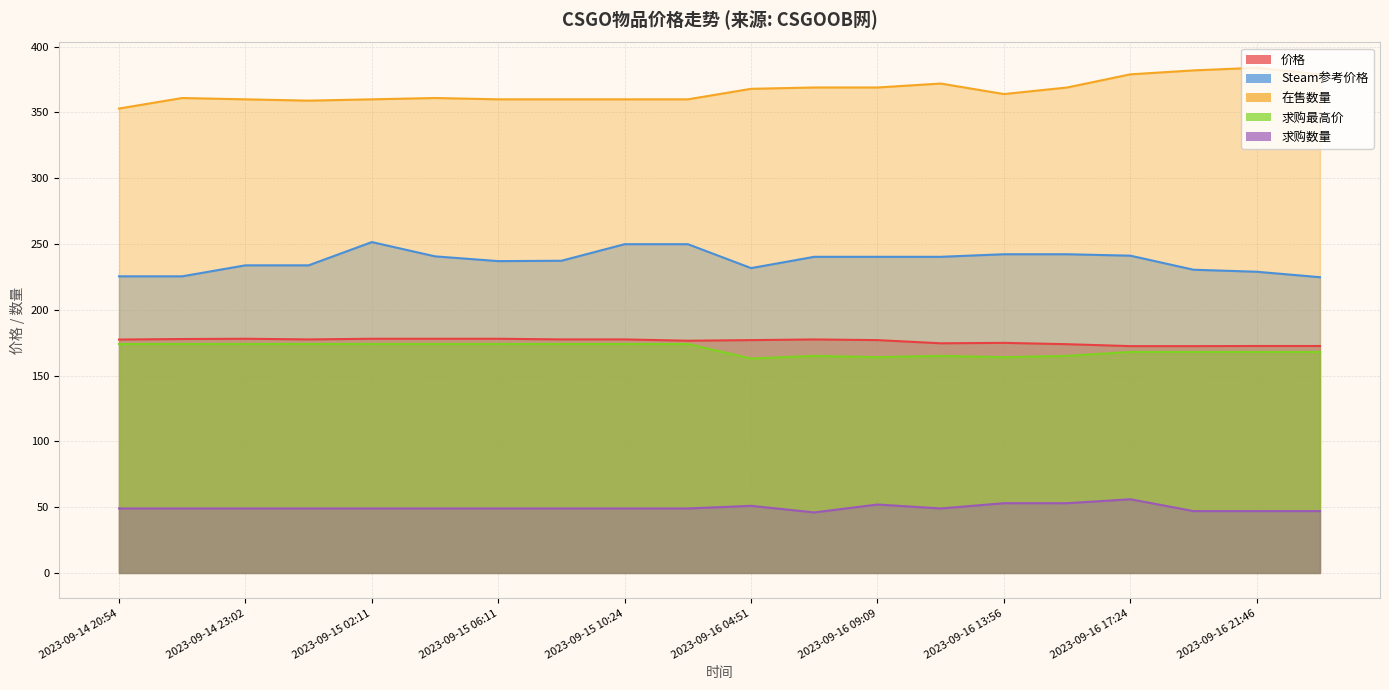

What is the minimum value shown in the chart?

46.0